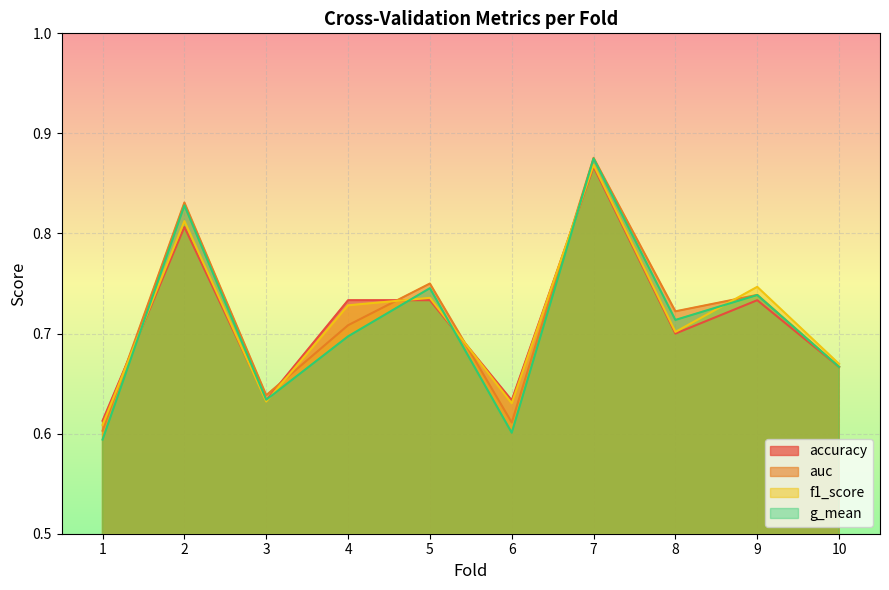

Which series has the largest total across all categories?

auc